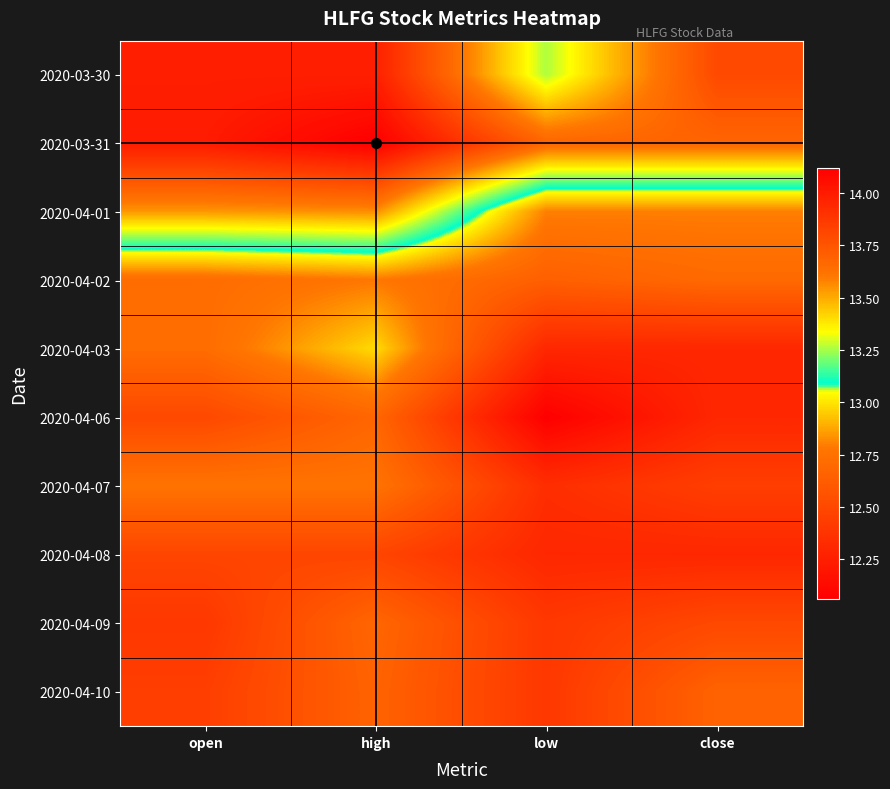

Which has a higher value, high or close?

high